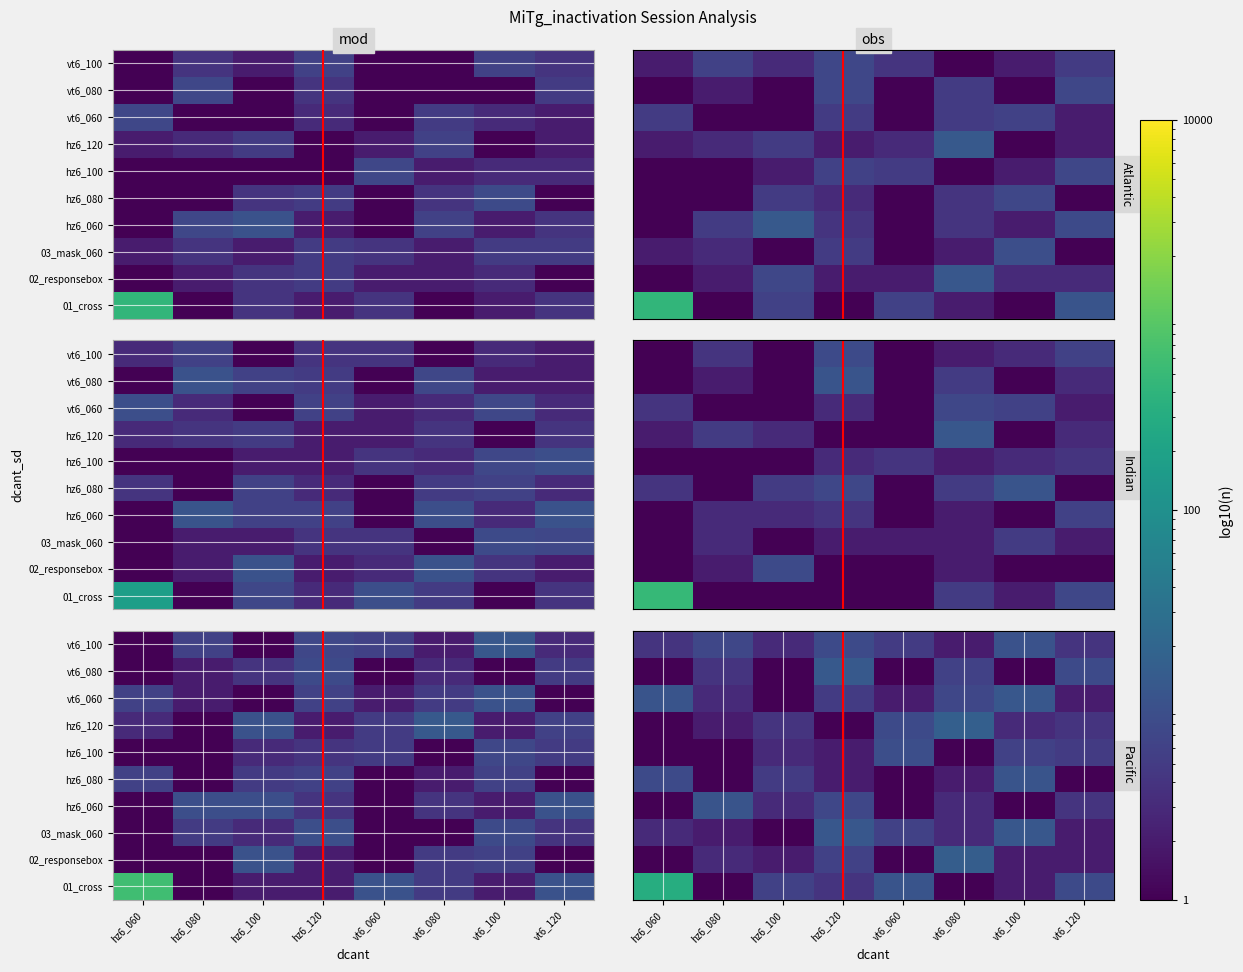

What is the total value across all series at vt6_120?

40